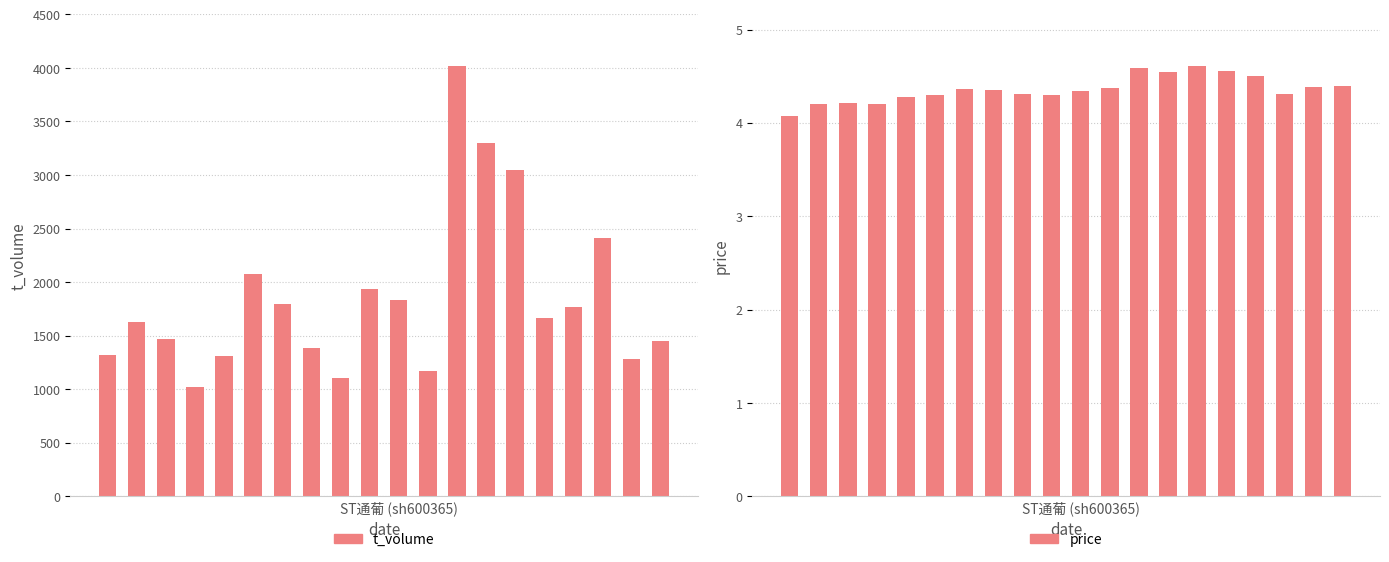

True or false: price has a value of 6.2 at 6.

False